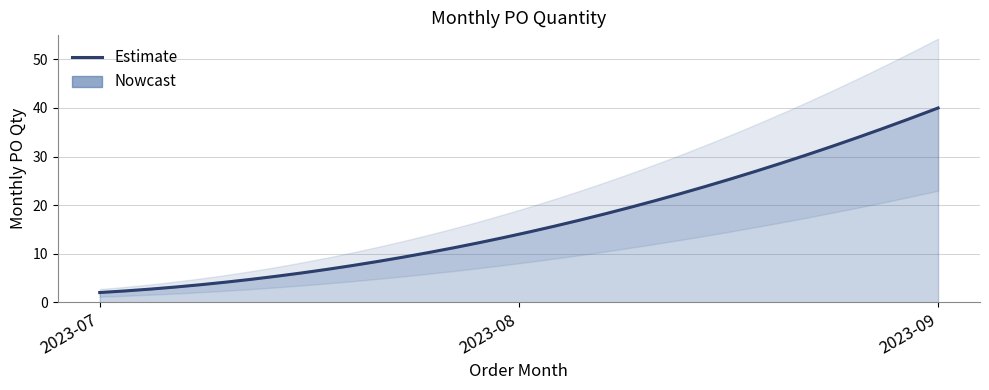

How many data points are above 14?

1